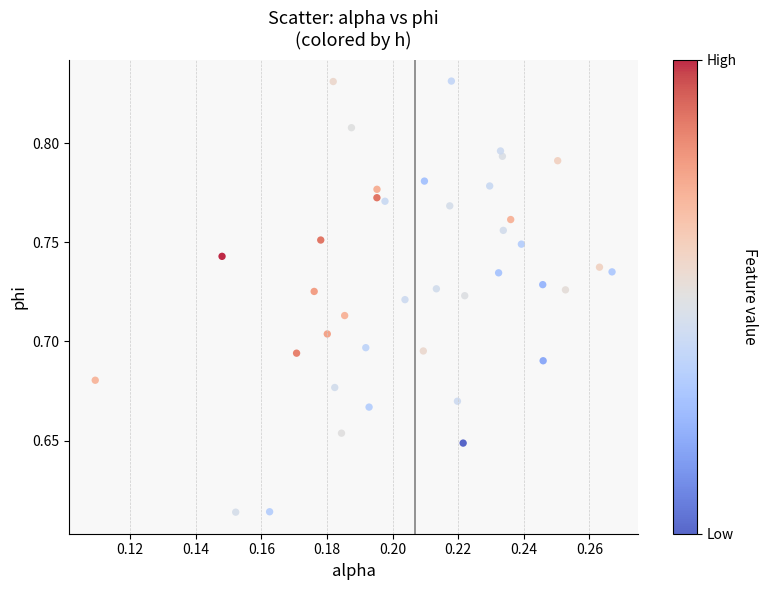

Count the number of points in this scatter plot.

40